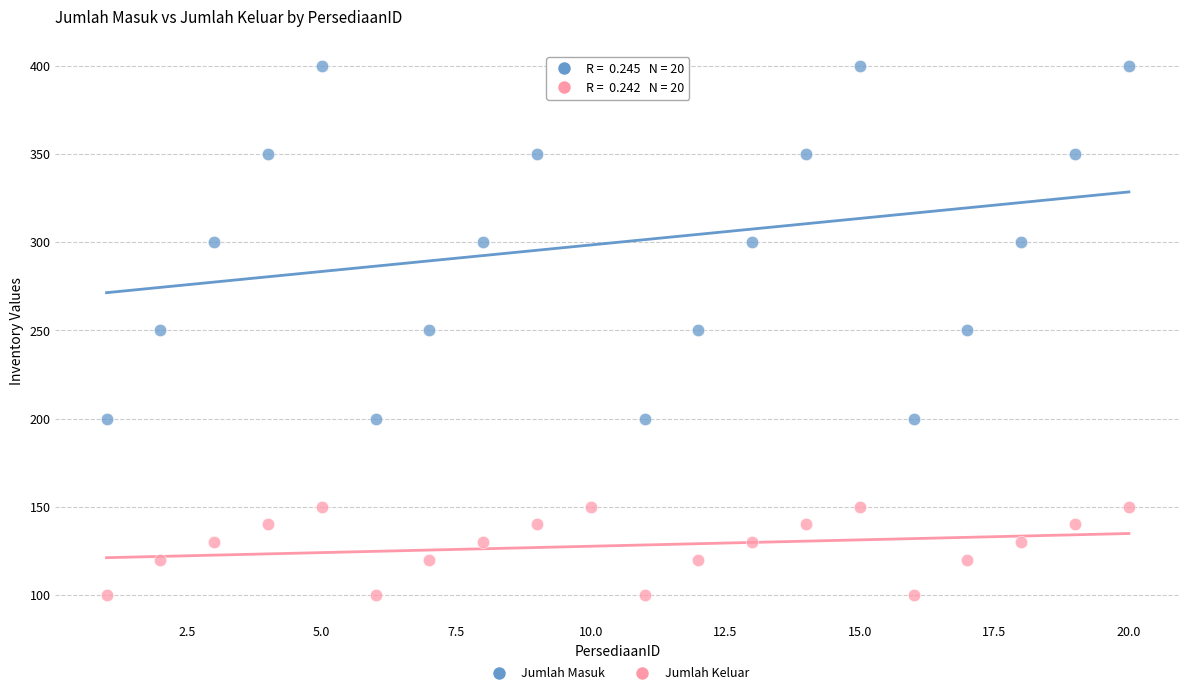

What are all the series names shown in the legend?

Jumlah Masuk, Jumlah Keluar